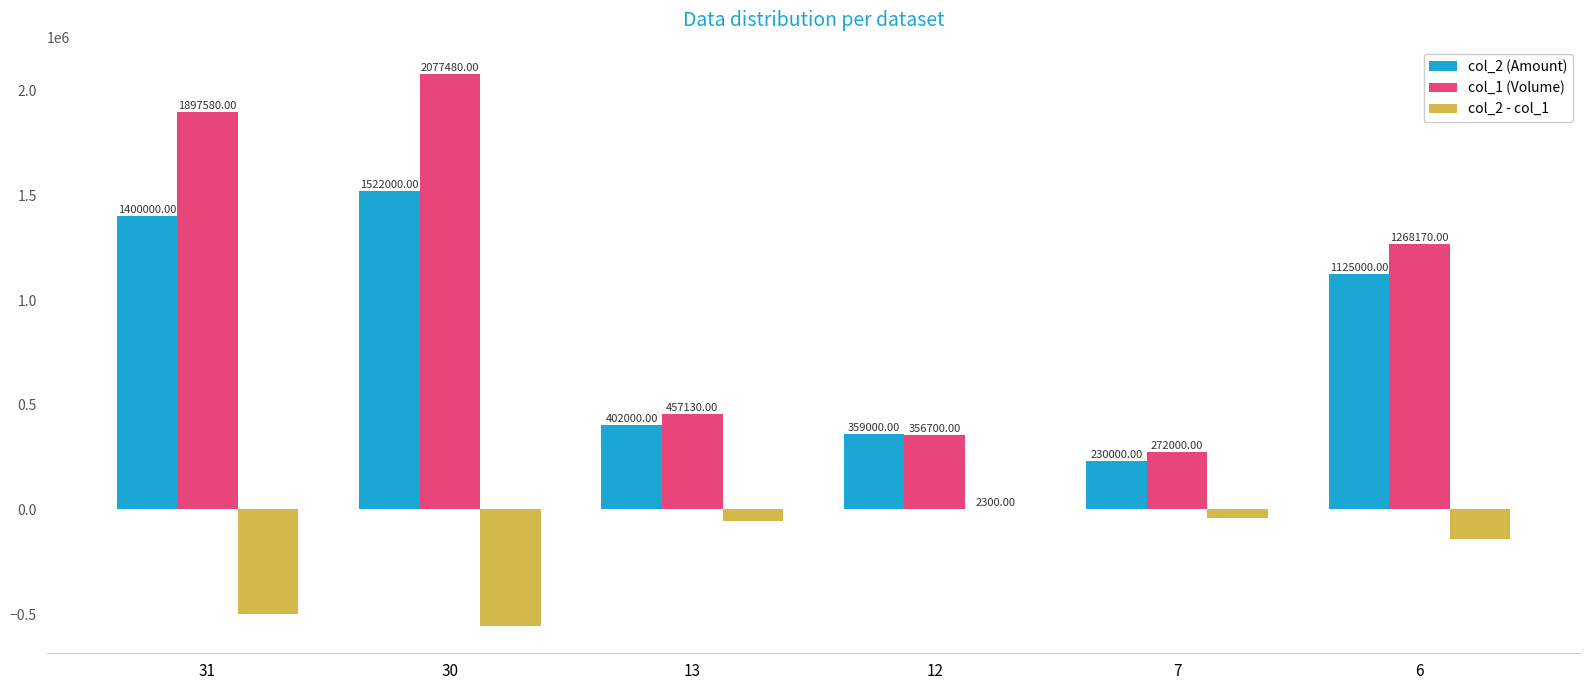

Count the number of data series in this chart.

3